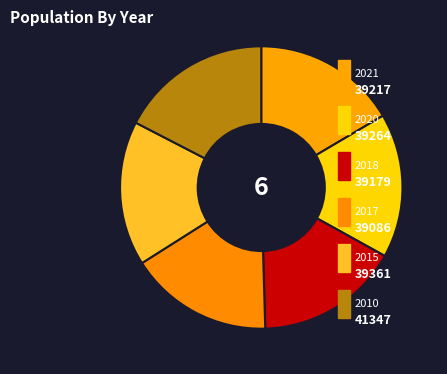

Rank the categories by value from highest to lowest.

2010, 2015, 2020, 2021, 2018, 2017